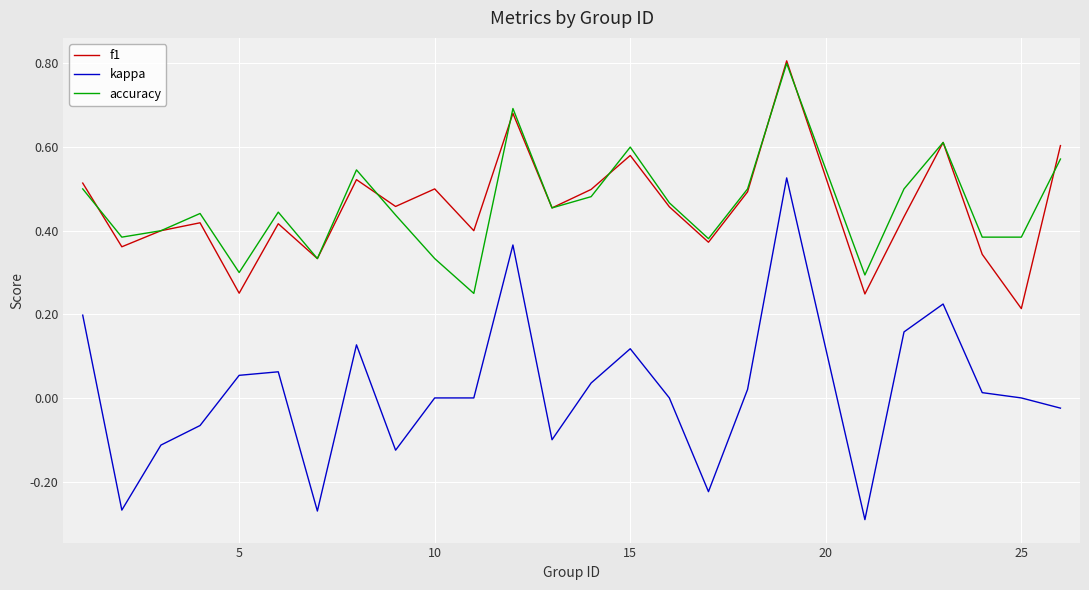

Which series has the widest spread of values?

kappa